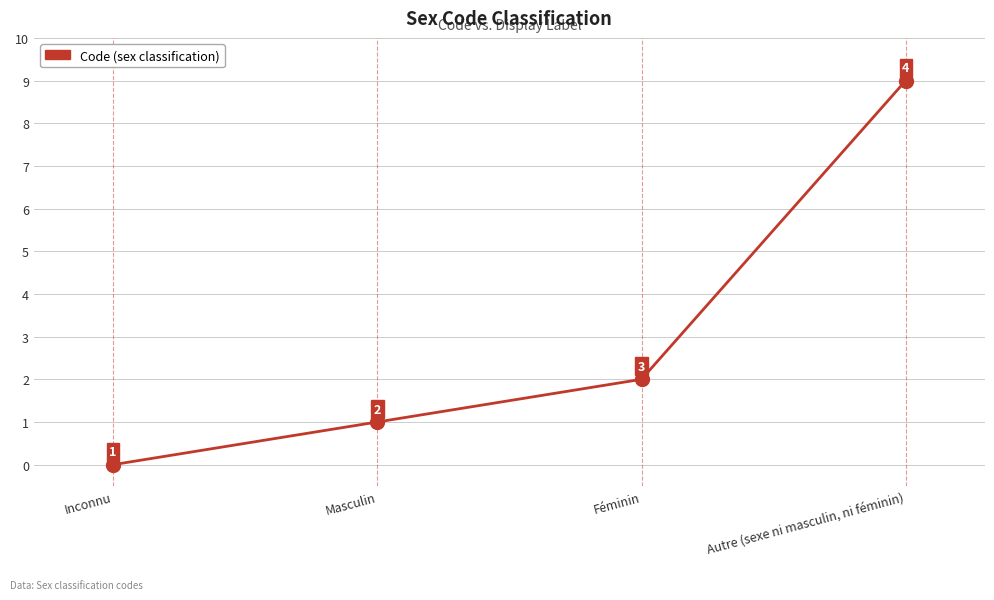

True or false: the data has more than 1 interior local peaks.

False